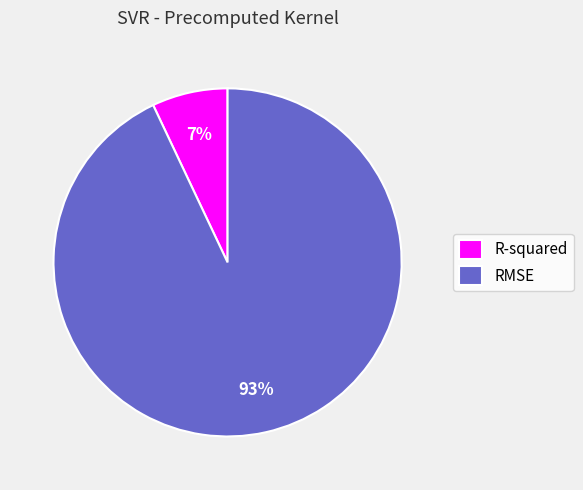

Is there a majority slice in this chart?

Yes